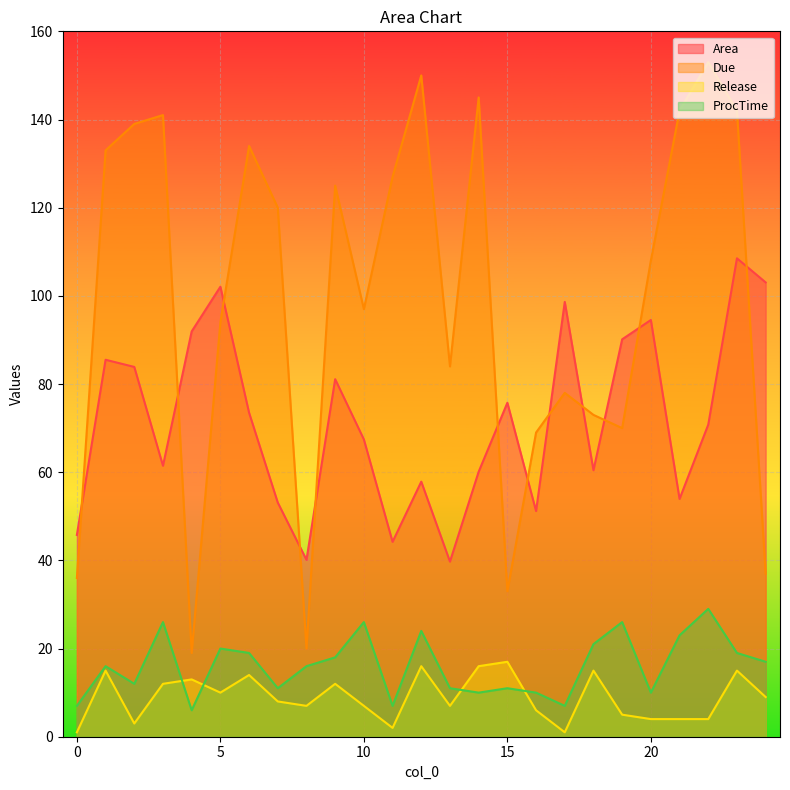

Which series ends up on top after the final intersection of Area and Due?

Area